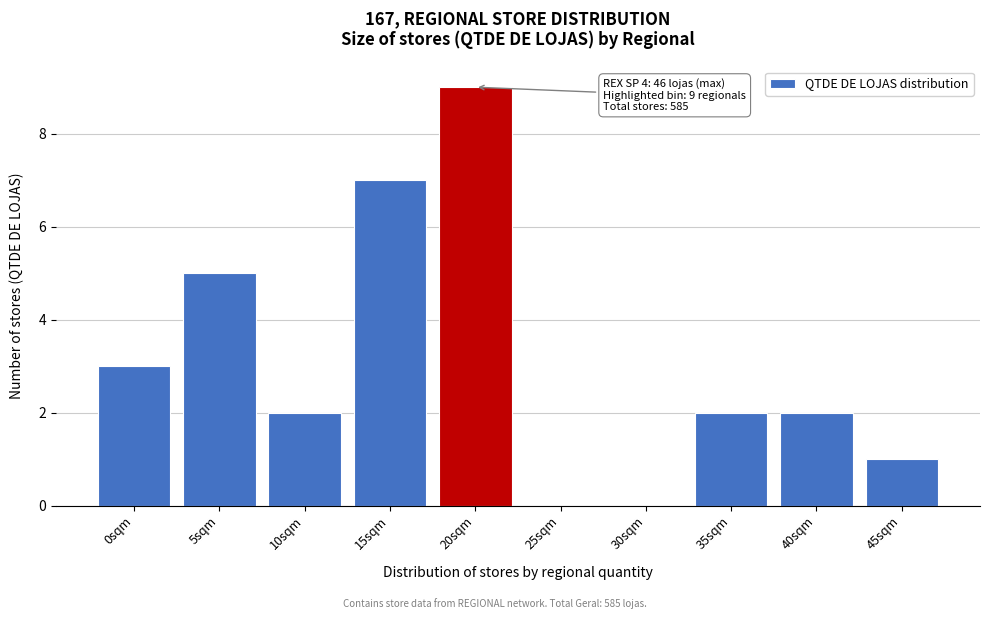

Reading left to right, extract all data points from this chart.

0sqm=3	5sqm=5	10sqm=2	15sqm=7	20sqm=9	25sqm=0	30sqm=0	35sqm=2	40sqm=2	45sqm=1